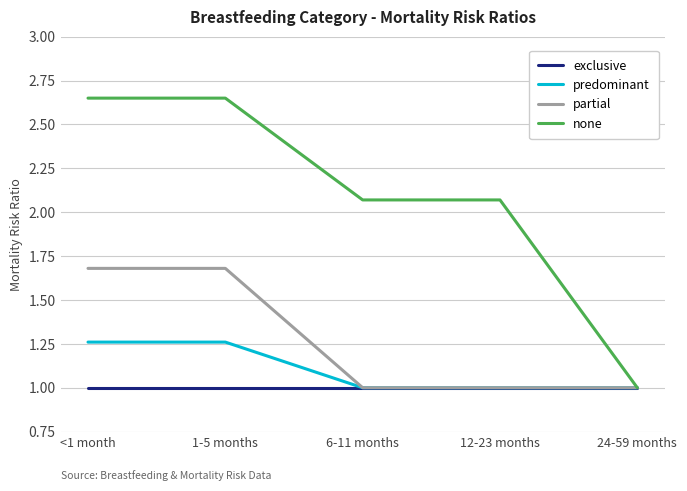

Is this an area chart (filled region under the line)?

No